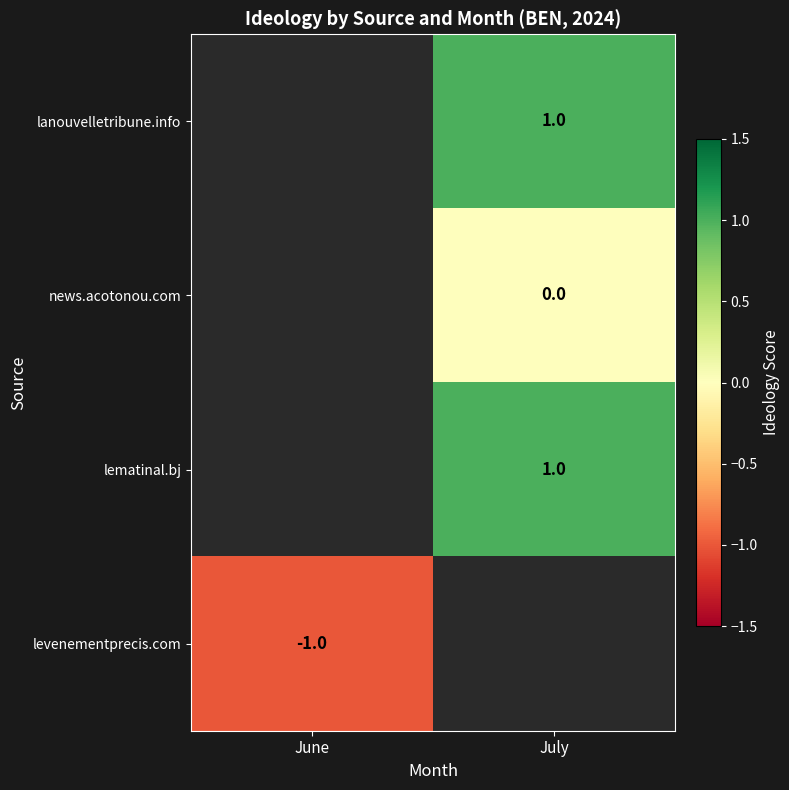

Is it true that lanouvelletribune.info equals 0.2 at July?

False